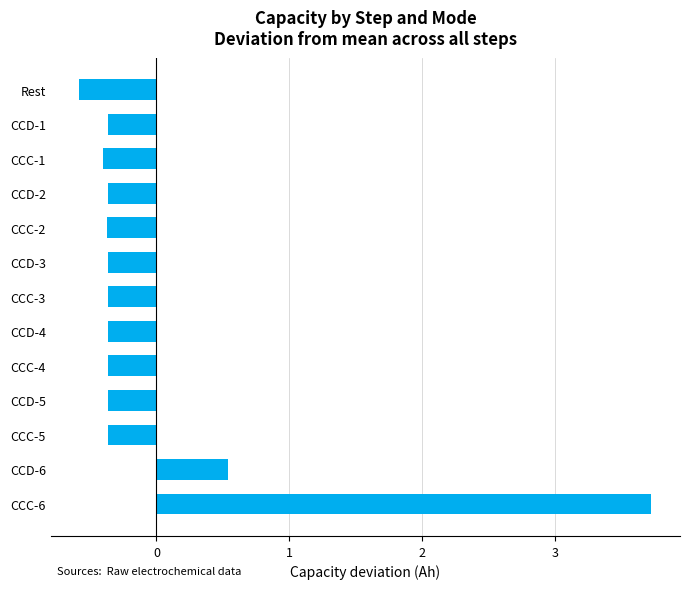

Is it true that the value at CCD-6 is 0.3?

False